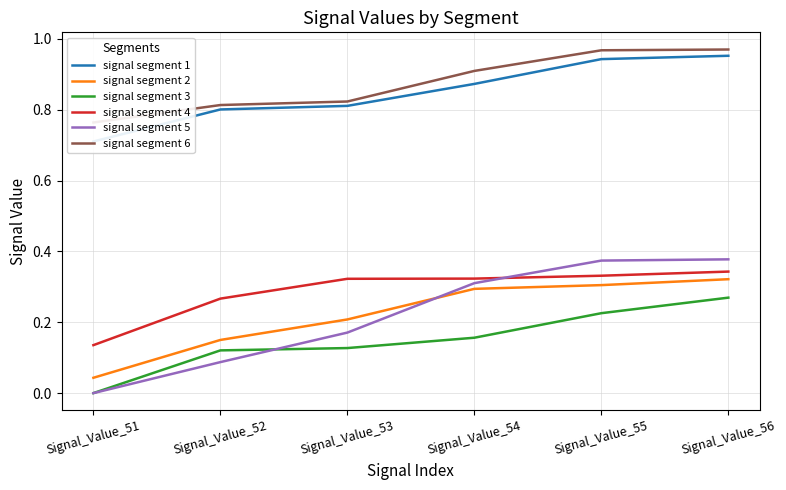

Reading left to right, transcribe all the data shown in this chart.

signal segment 1: 0.7	0.8	0.8	0.9	0.9	1.0
signal segment 2: 0.0	0.2	0.2	0.3	0.3	0.3
signal segment 3: 0.0	0.1	0.1	0.2	0.2	0.3
signal segment 4: 0.1	0.3	0.3	0.3	0.3	0.3
signal segment 5: 0.0	0.1	0.2	0.3	0.4	0.4
signal segment 6: 0.8	0.8	0.8	0.9	1.0	1.0